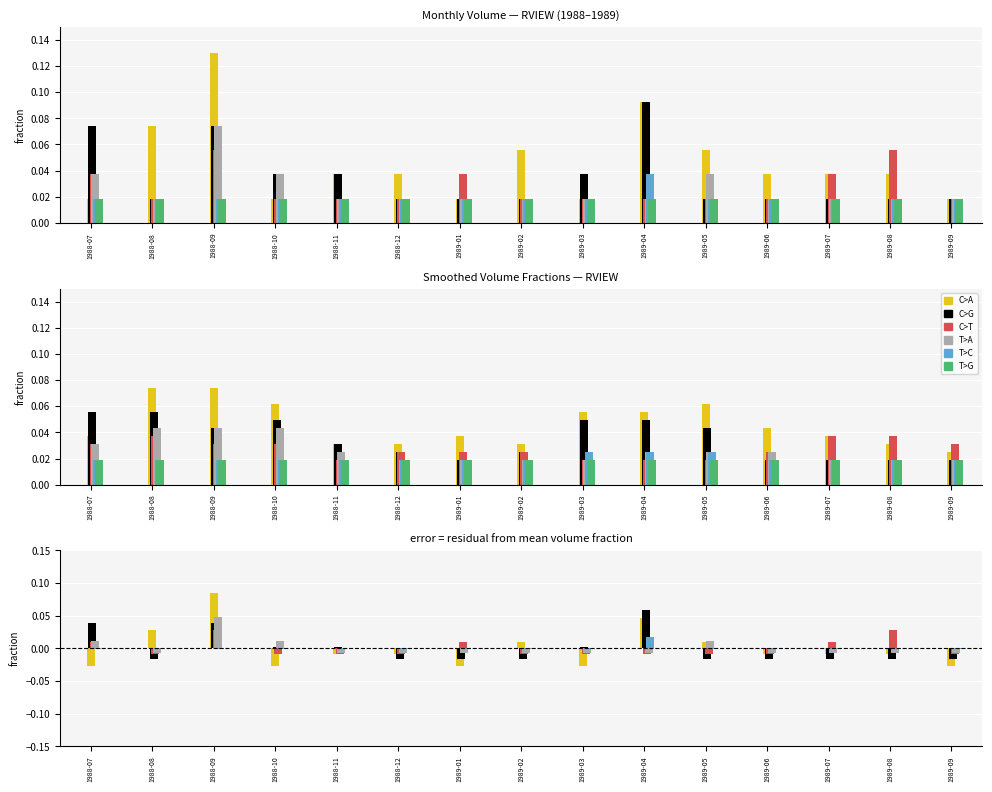

Reading right to left, what are all the values shown in this chart?

C>A: 1989-09=-0.0	1989-08=-0.0	1989-07=-0.0	1989-06=-0.0	1989-05=0.0	1989-04=0.0	1989-03=-0.0	1989-02=0.0	1989-01=-0.0	1988-12=-0.0	1988-11=-0.0	1988-10=-0.0	1988-09=0.1	1988-08=0.0	1988-07=-0.0
C>G: 1989-09=-0.0	1989-08=-0.0	1989-07=-0.0	1989-06=-0.0	1989-05=-0.0	1989-04=0.1	1989-03=0.0	1989-02=-0.0	1989-01=-0.0	1988-12=-0.0	1988-11=0.0	1988-10=0.0	1988-09=0.0	1988-08=-0.0	1988-07=0.0
C>T: 1989-09=-0.0	1989-08=0.0	1989-07=0.0	1989-06=-0.0	1989-05=-0.0	1989-04=-0.0	1989-03=-0.0	1989-02=-0.0	1989-01=0.0	1988-12=-0.0	1988-11=-0.0	1988-10=-0.0	1988-09=0.0	1988-08=-0.0	1988-07=0.0
T>A: 1989-09=-0.0	1989-08=-0.0	1989-07=-0.0	1989-06=-0.0	1989-05=0.0	1989-04=-0.0	1989-03=-0.0	1989-02=-0.0	1989-01=-0.0	1988-12=-0.0	1988-11=-0.0	1988-10=0.0	1988-09=0.0	1988-08=-0.0	1988-07=0.0
T>C: 1989-09=-0.0	1989-08=-0.0	1989-07=-0.0	1989-06=-0.0	1989-05=-0.0	1989-04=0.0	1989-03=-0.0	1989-02=-0.0	1989-01=-0.0	1988-12=-0.0	1988-11=-0.0	1988-10=-0.0	1988-09=-0.0	1988-08=-0.0	1988-07=-0.0
T>G: 1989-09=0.0	1989-08=0.0	1989-07=0.0	1989-06=0.0	1989-05=0.0	1989-04=0.0	1989-03=0.0	1989-02=0.0	1989-01=0.0	1988-12=0.0	1988-11=0.0	1988-10=0.0	1988-09=0.0	1988-08=0.0	1988-07=0.0